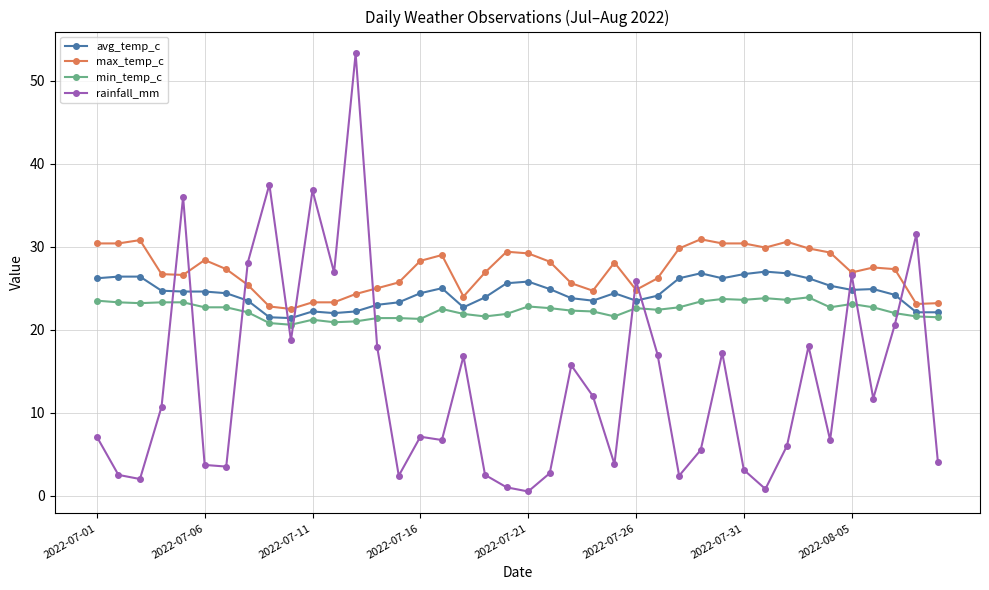

List the series in order of their peak value, lowest first.

min_temp_c, avg_temp_c, max_temp_c, rainfall_mm